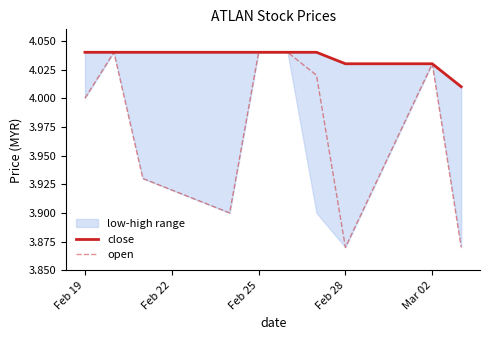

What is the highest value of the open series?

4.0